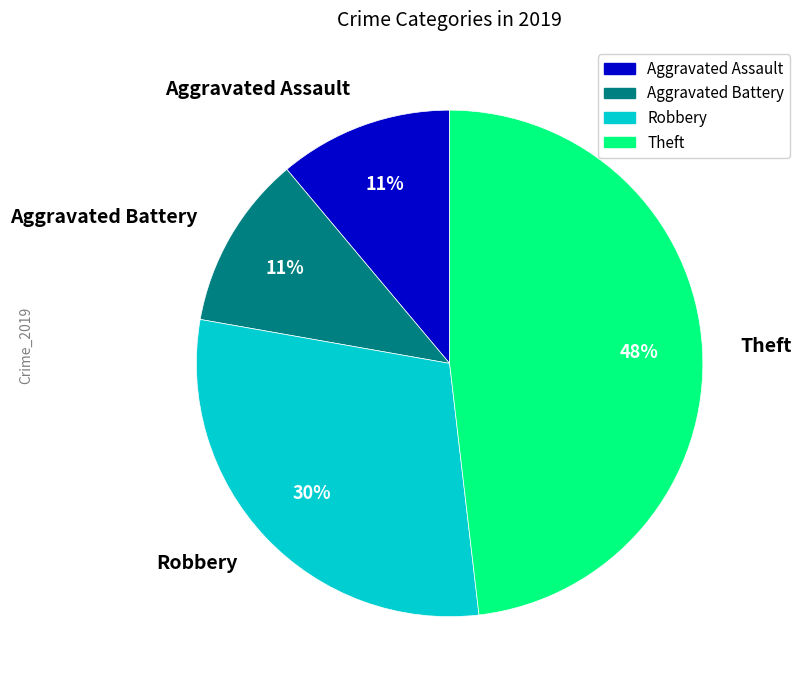

Is it true that Theft is 48% of the pie?

True